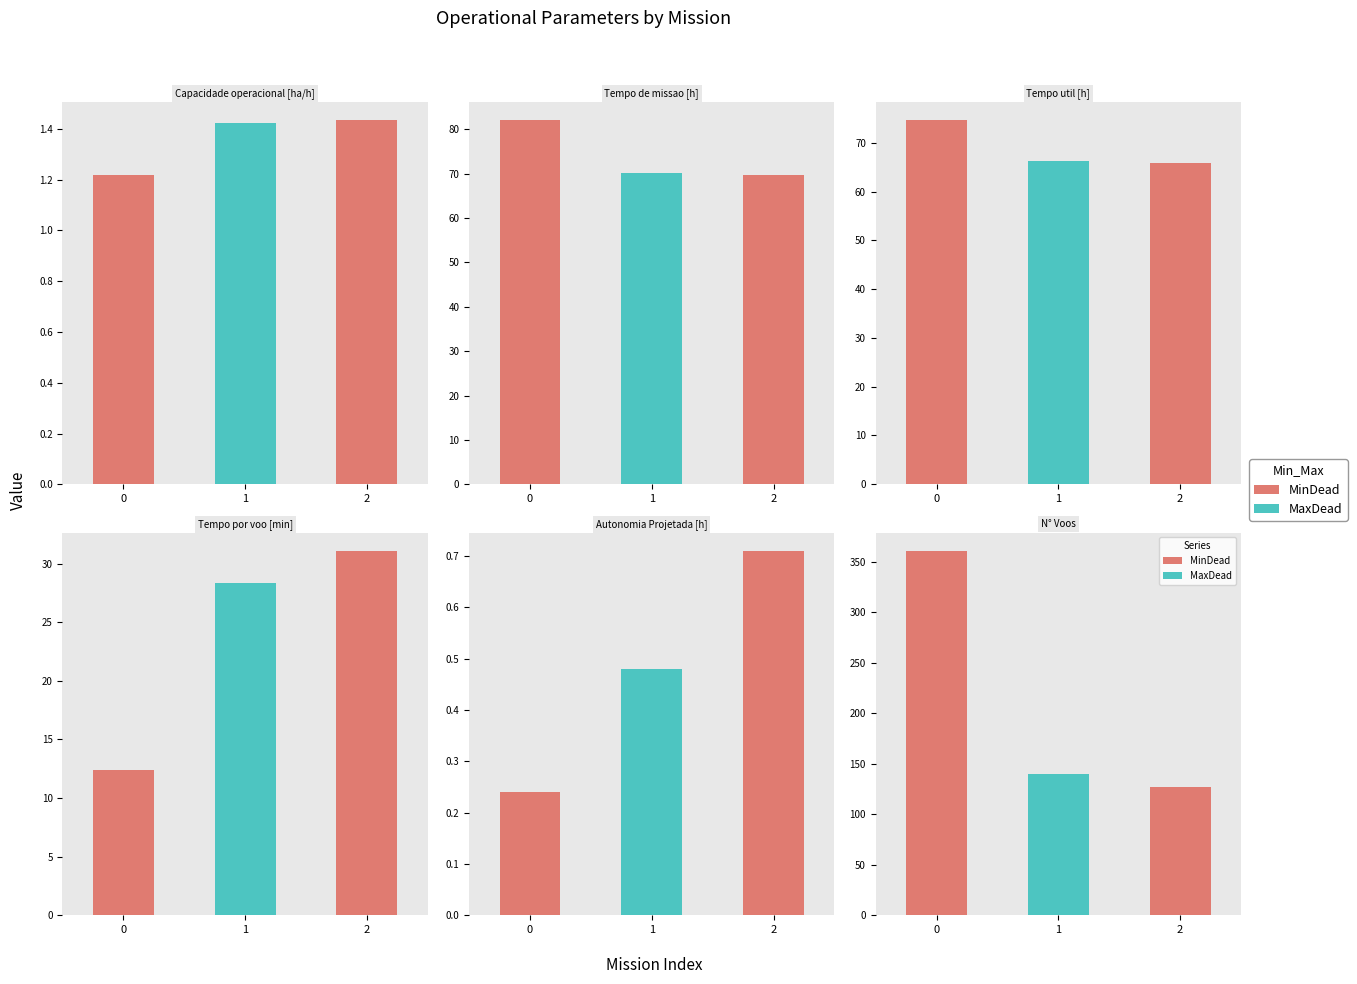

Is the value of Tempo util [h] at 0 greater than the value of N° Voos at 1?

No